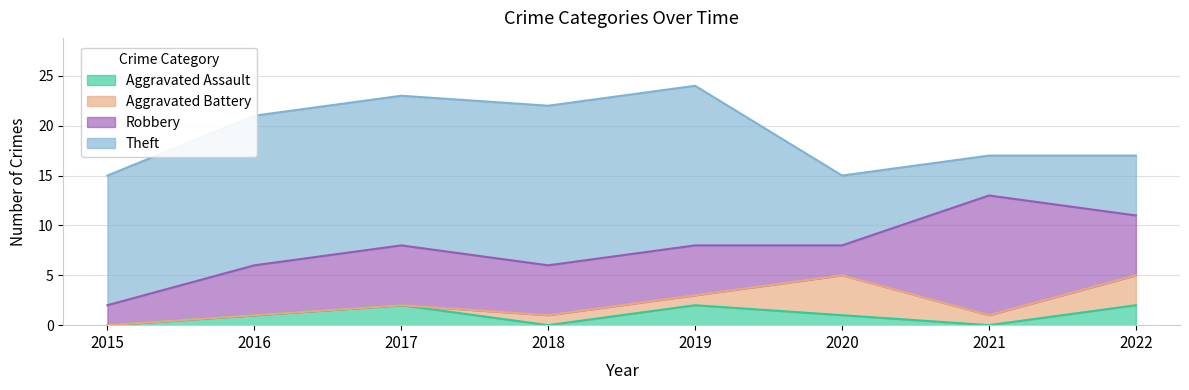

What is the total value across all series at 2018?

22